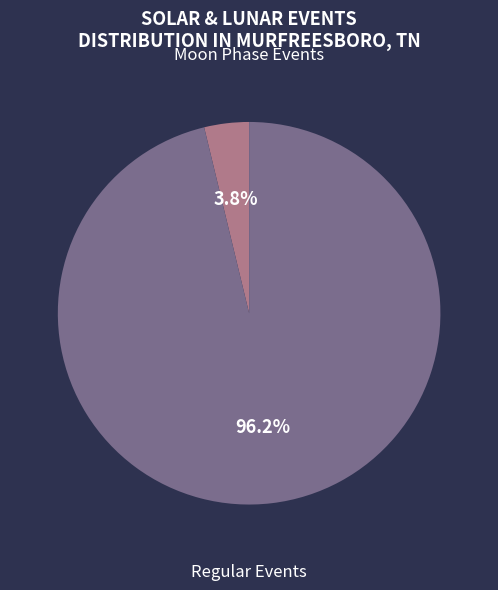

Is there a majority slice in this chart?

Yes